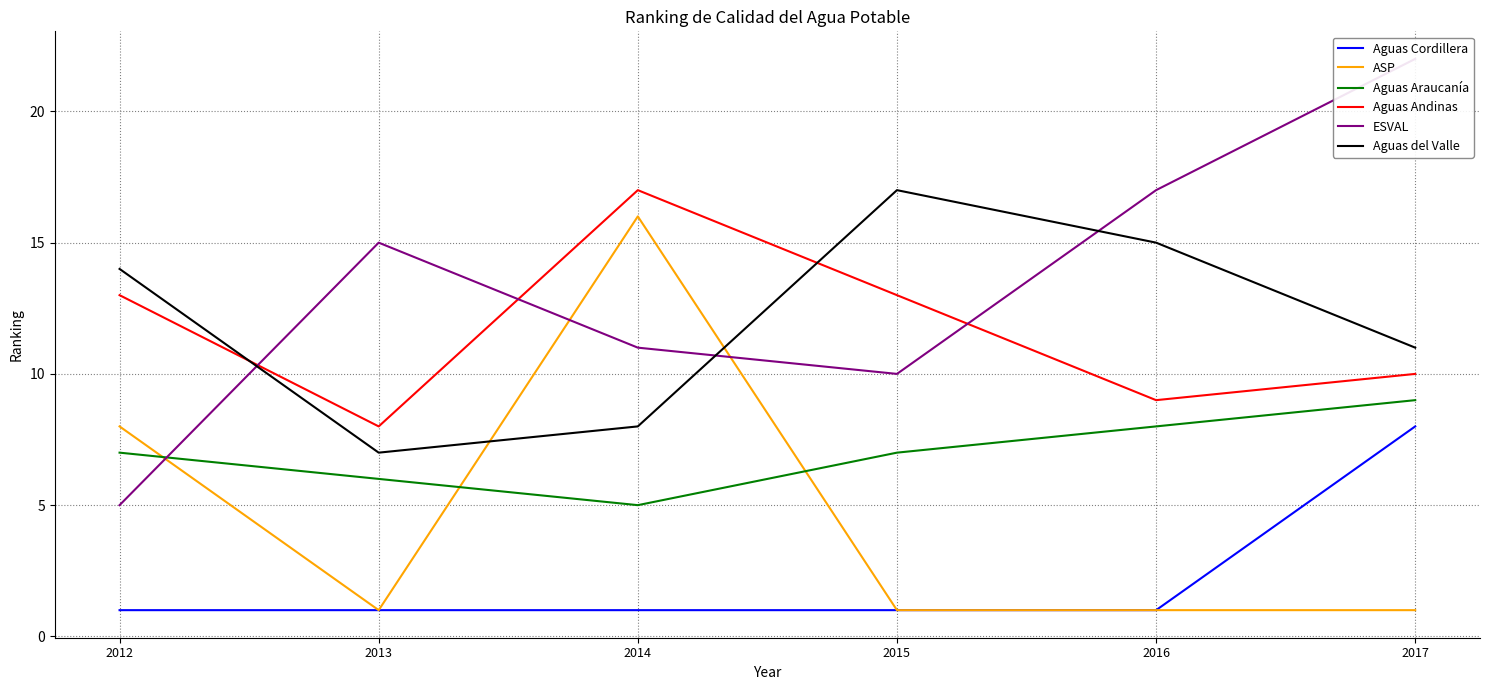

What is the difference between the maximum and minimum values in the Aguas Araucanía series?

4